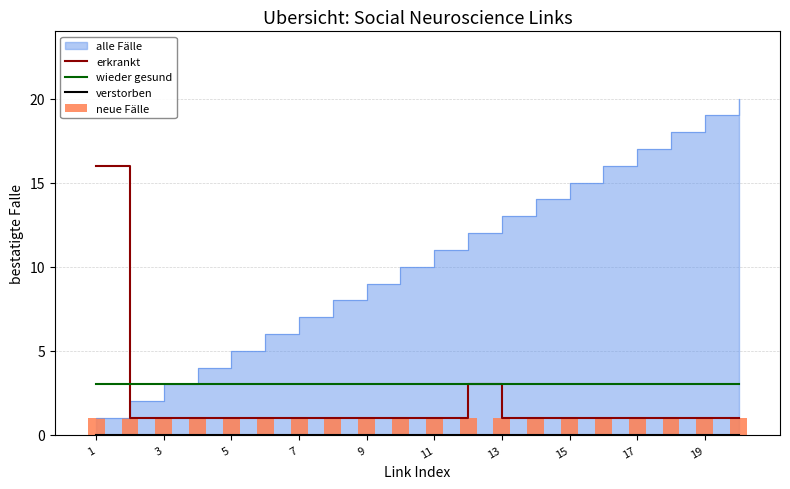

True or false: erkrankt has a value of 2 at 15.

False